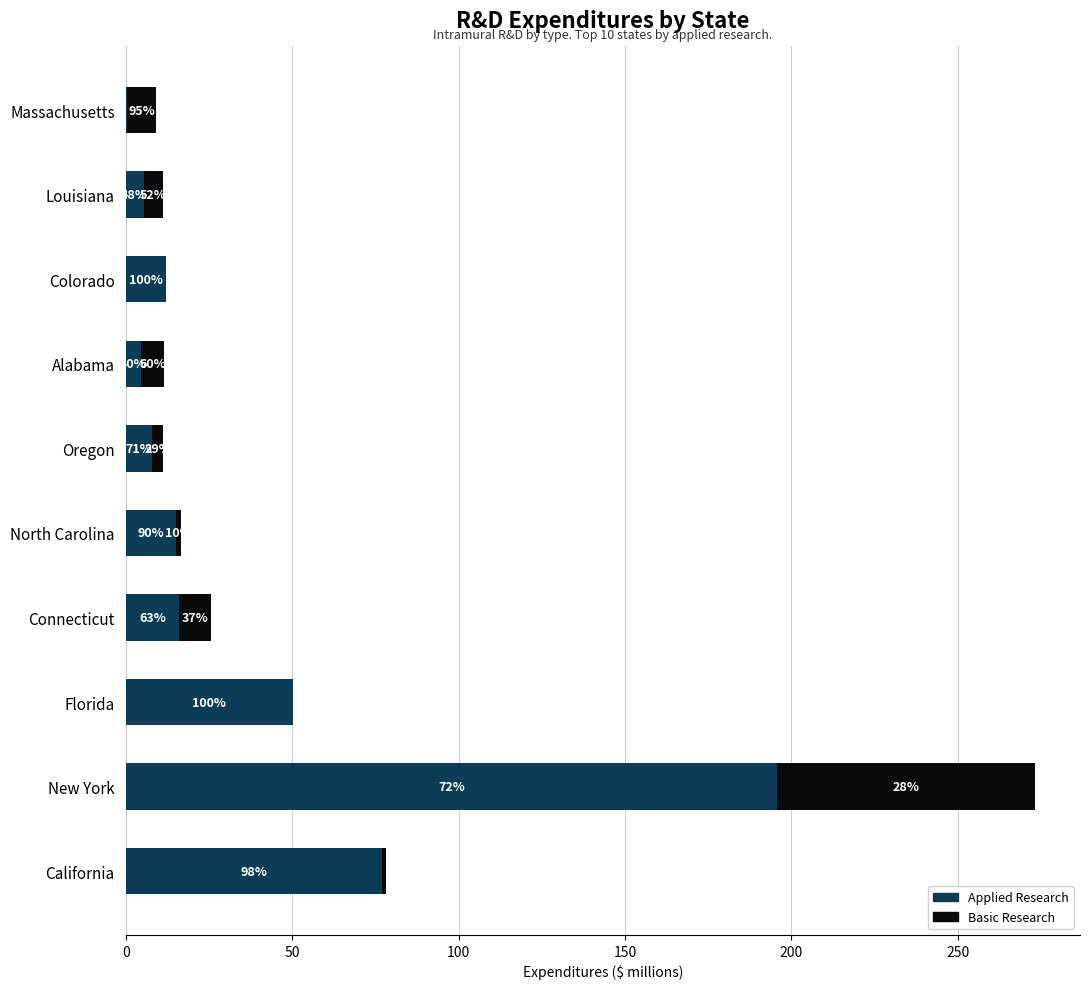

What are all the series names shown in the legend?

Applied Research, Basic Research